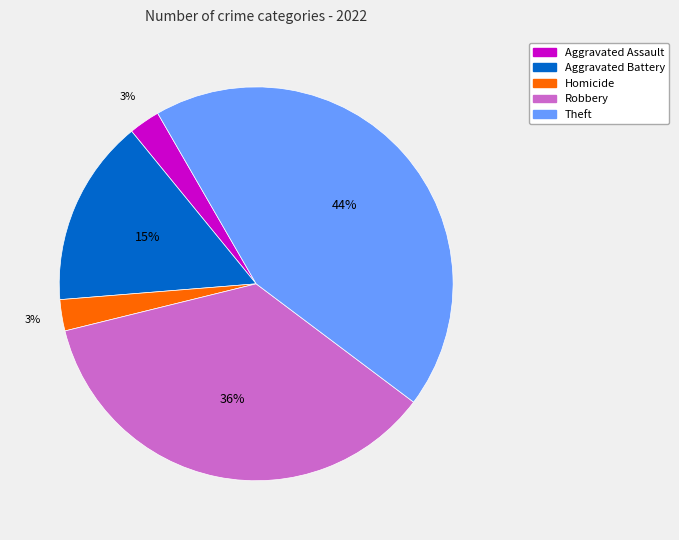

Combined, do Robbery and Homicide account for over 50%?

No